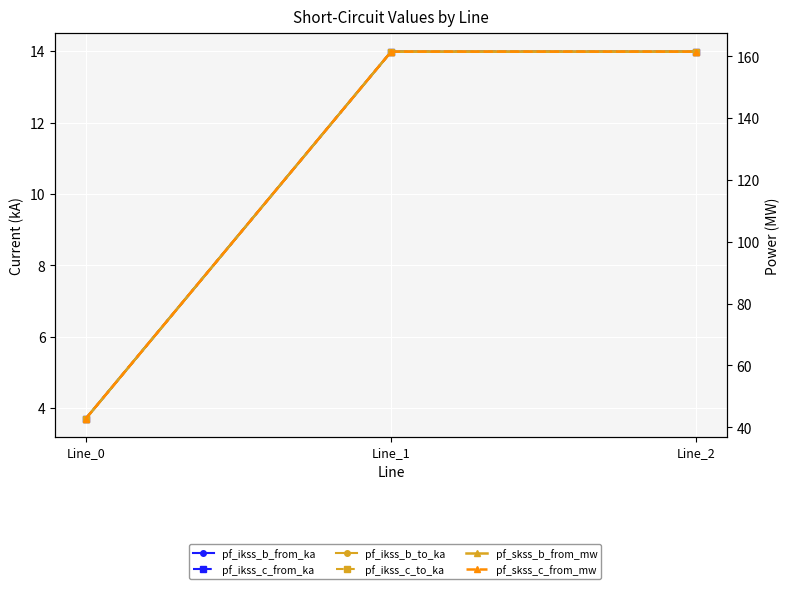

What is the difference between the pf_ikss_c_to_ka values at Line_1 and Line_0?

10.3